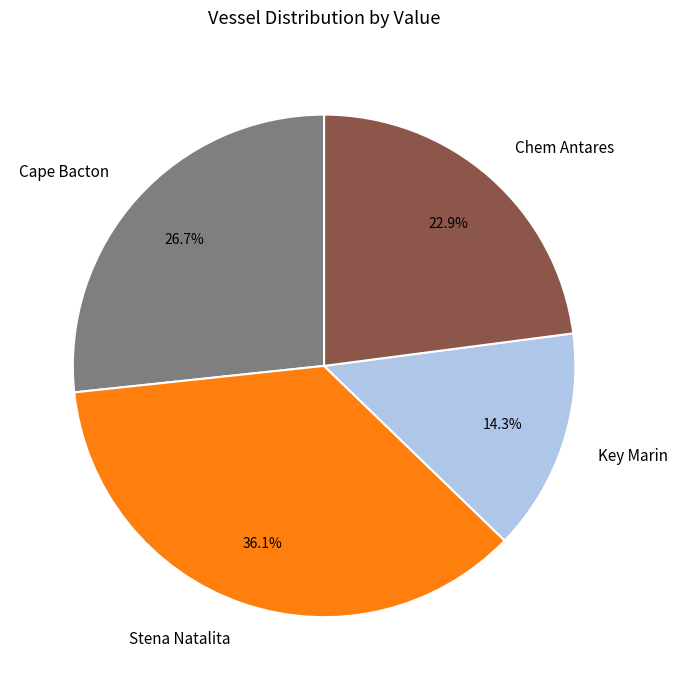

The Stena Natalita slice represents 22% of the pie. True or false?

False